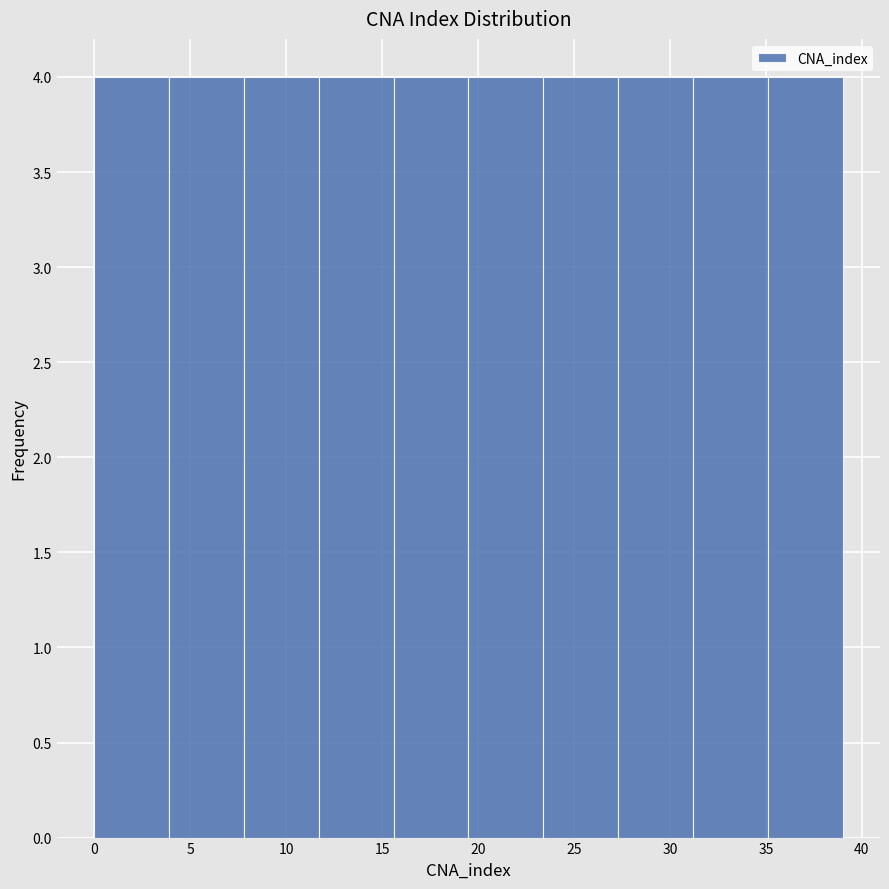

What is the height of the bar covering 35.1 to 39.0 on the x-axis? Neither the bar edges nor the heights are printed on the chart, so give them approximately, as read against the axes.

4